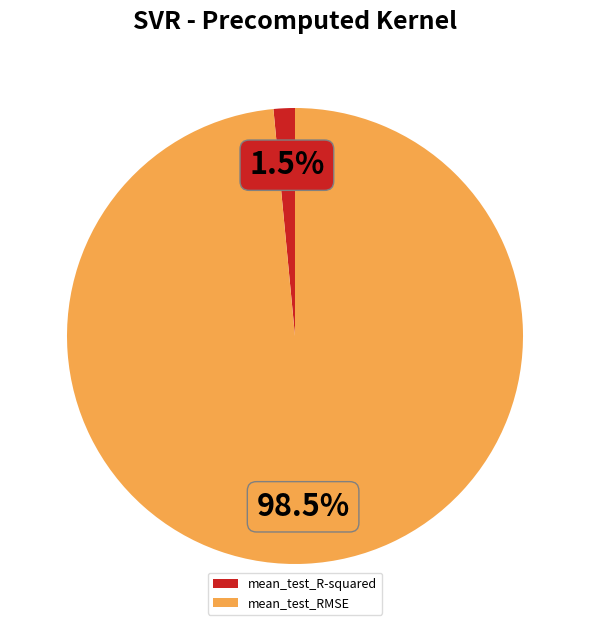

Is the sum of mean_test_R-squared and mean_test_RMSE greater than half?

Yes